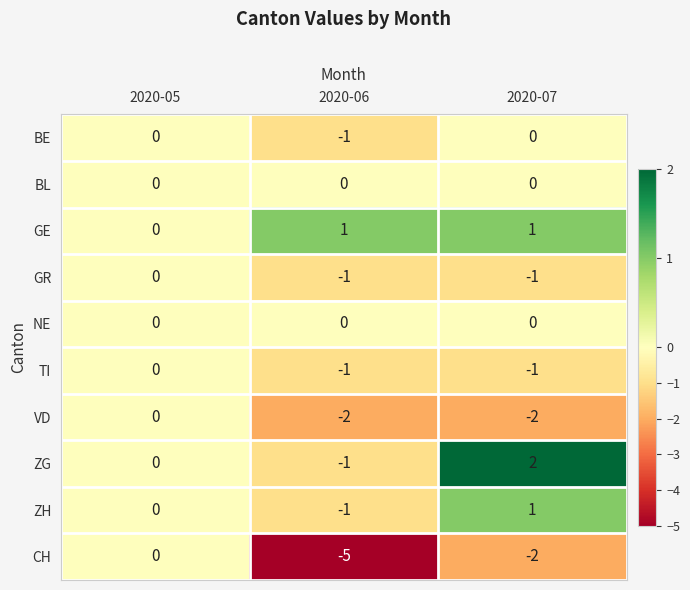

Reading right to left, what are all the values shown in this chart?

BE: 0	-1	0
BL: 0	0	0
GE: 1	1	0
GR: -1	-1	0
NE: 0	0	0
TI: -1	-1	0
VD: -2	-2	0
ZG: 2	-1	0
ZH: 1	-1	0
CH: -2	-5	0